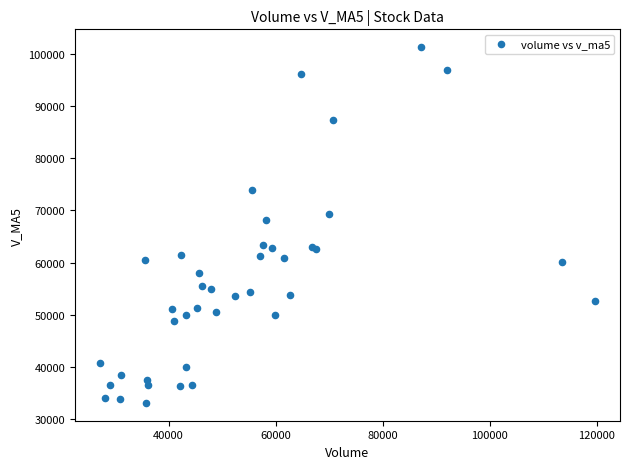

What Y value in the scatter plot is closest to 67208?

68238.9